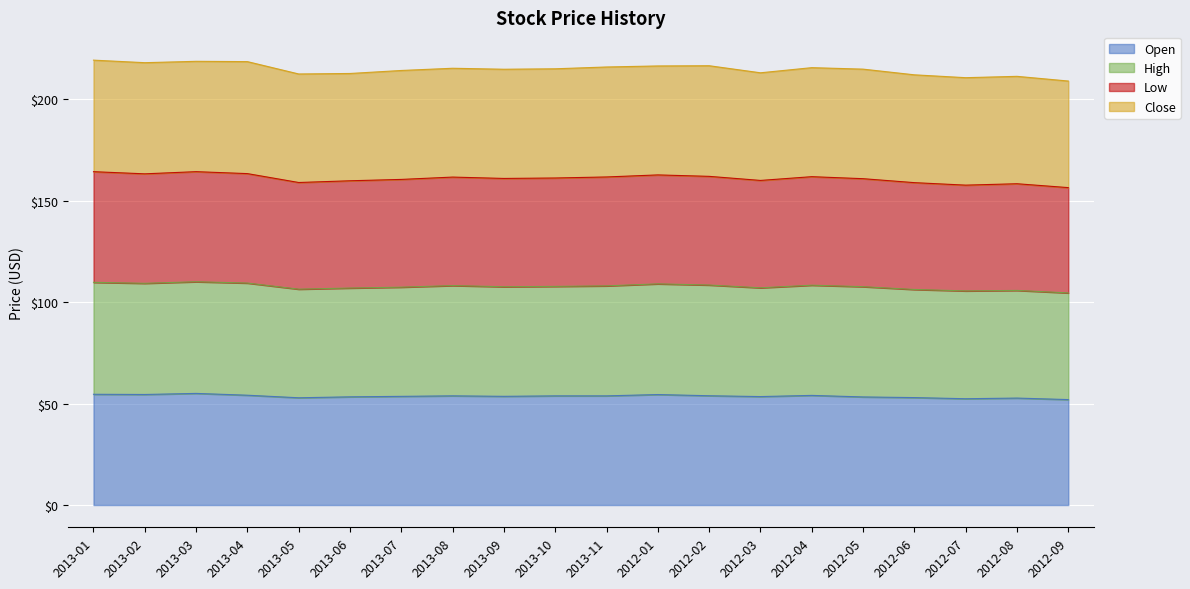

Where is Open nearest to the value 53?

2012-06